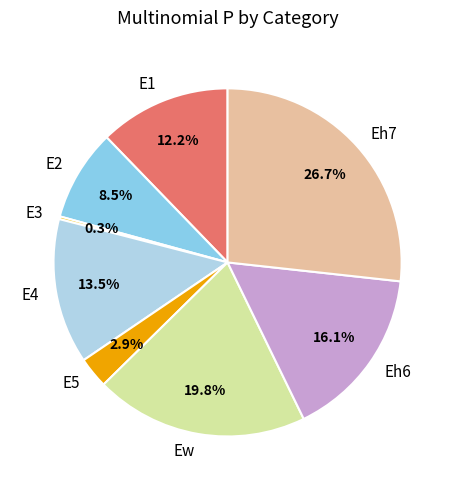

What percentage is NOT represented by E5?

97.1%